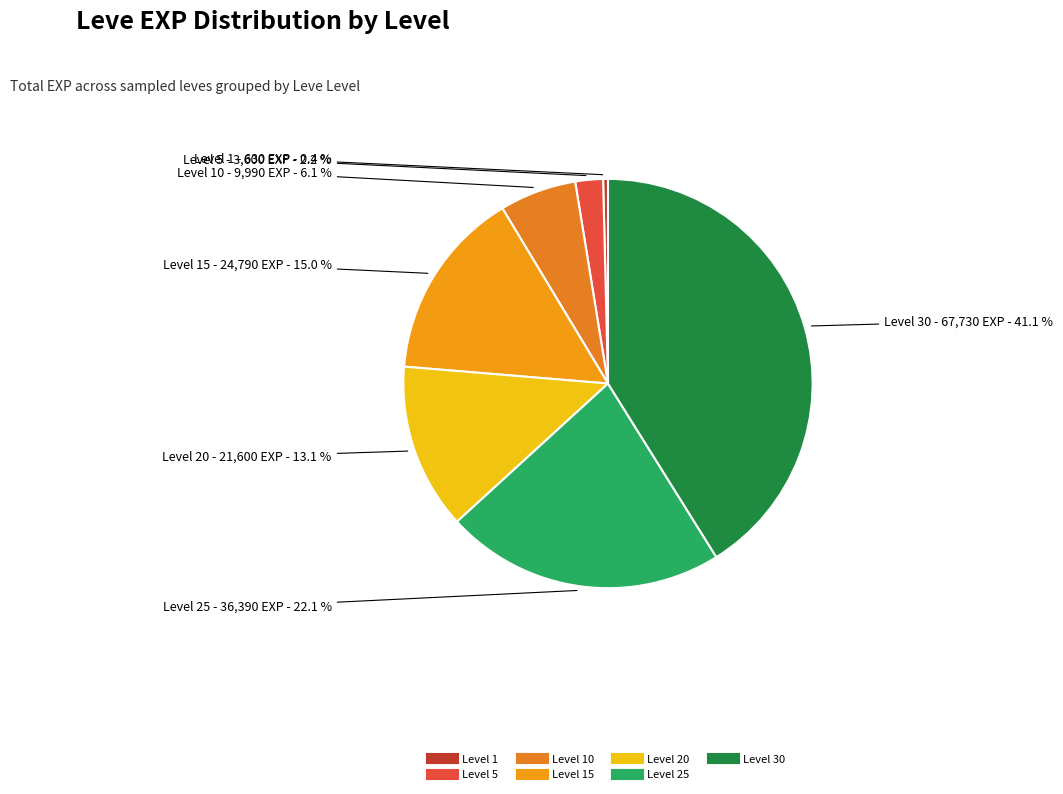

What is the smallest slice in the pie chart?

Level 1